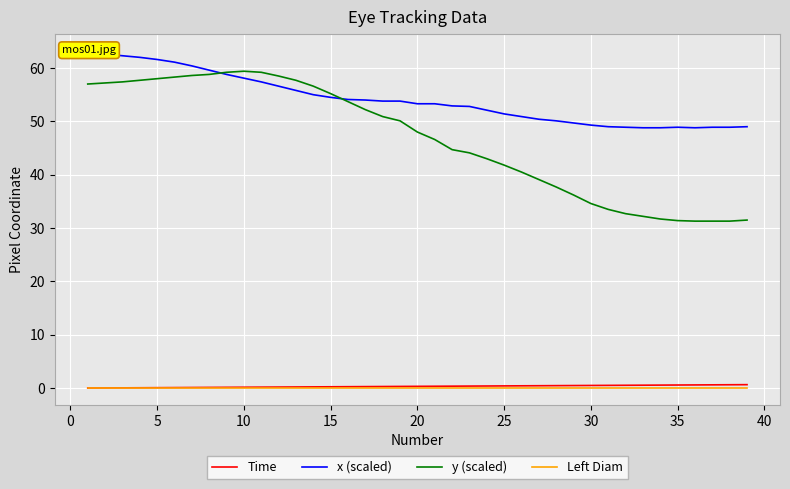

Is this an area chart (filled region under the line)?

No